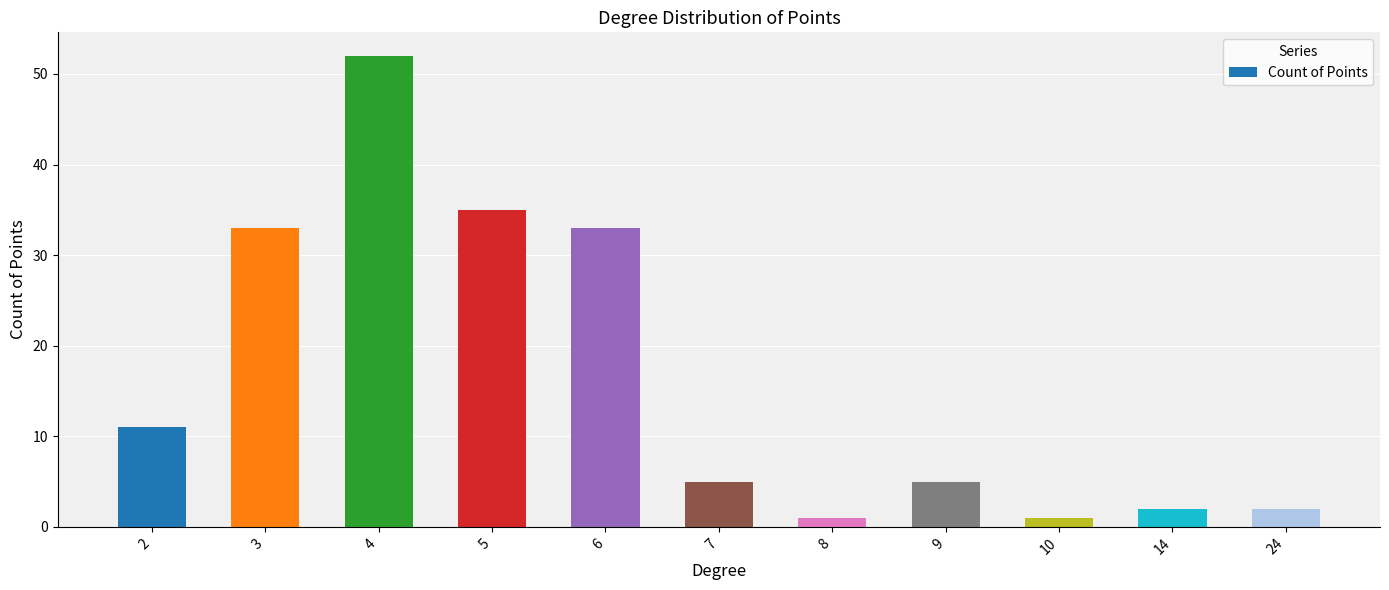

What is the value of the 4th bar from the left?

35